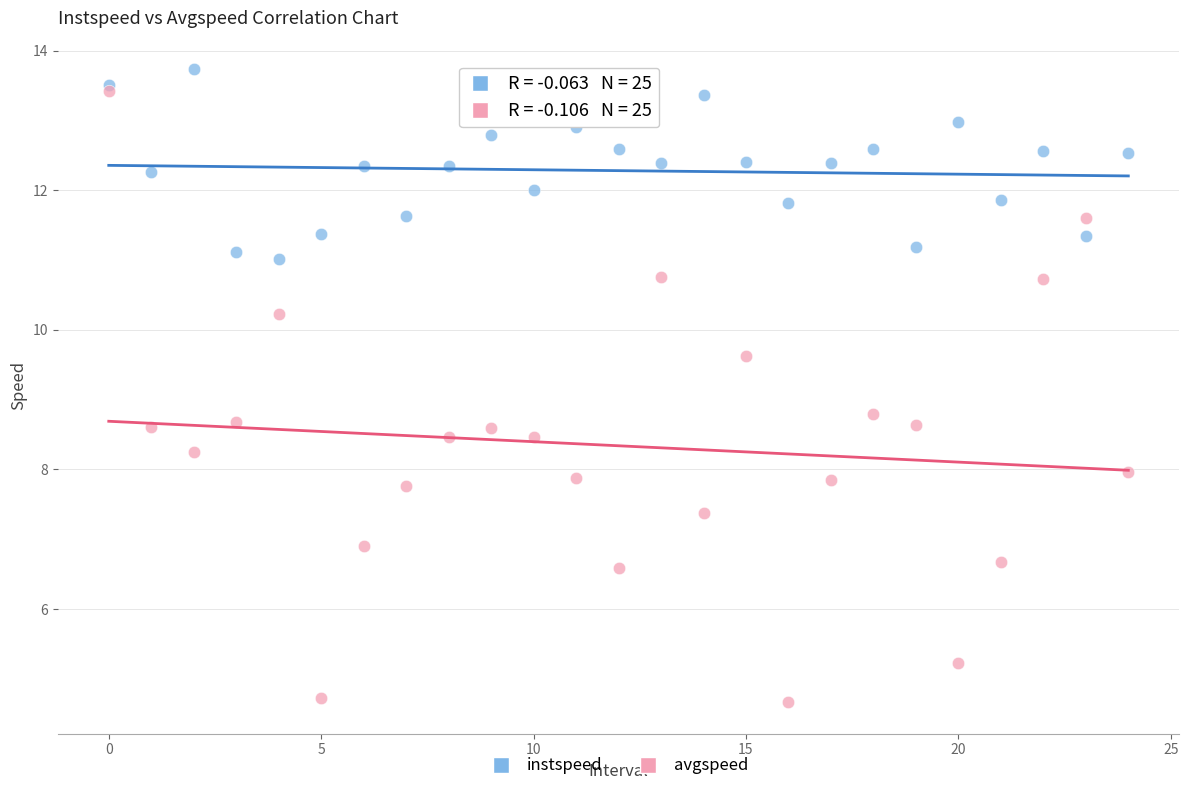

Which series contains the lowest Y value?

avgspeed